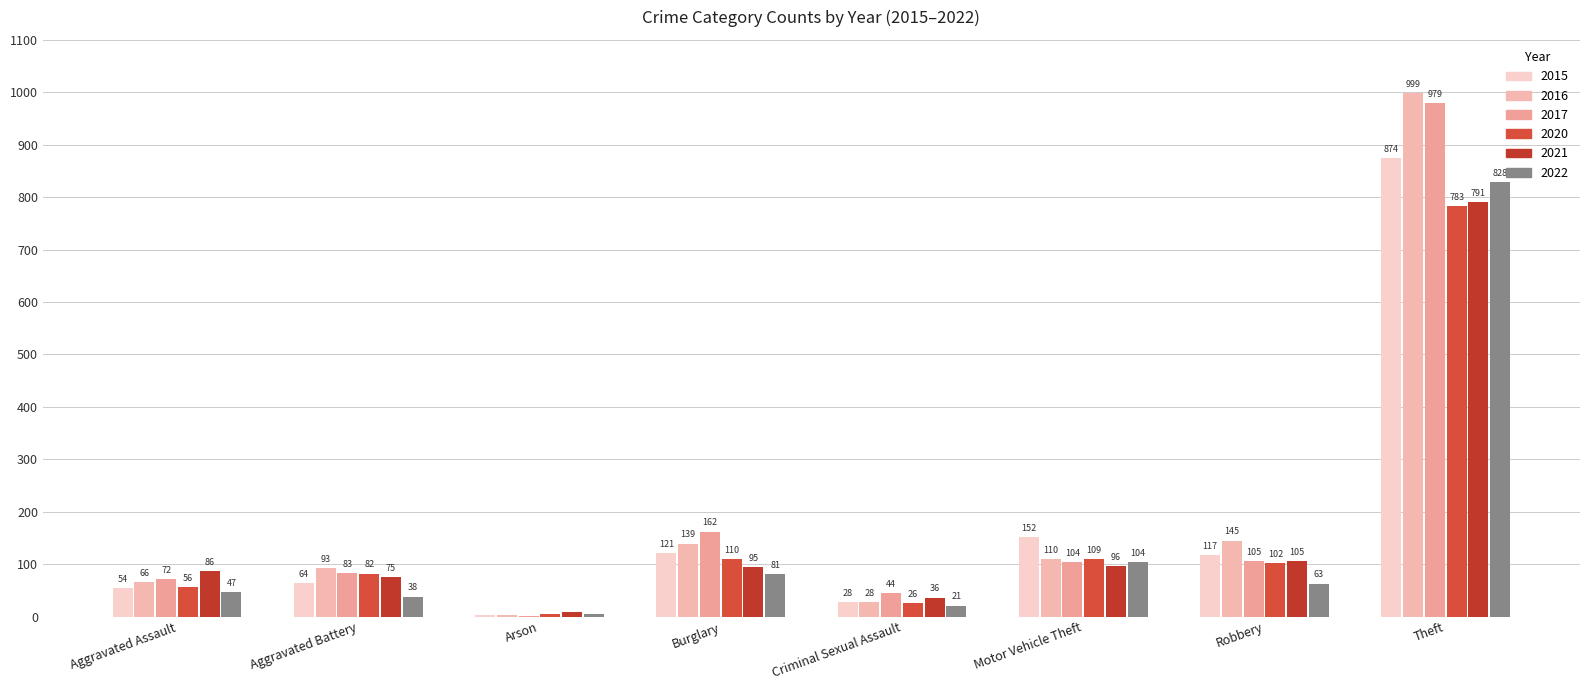

At which label is 2022 closest to 416?

Motor Vehicle Theft